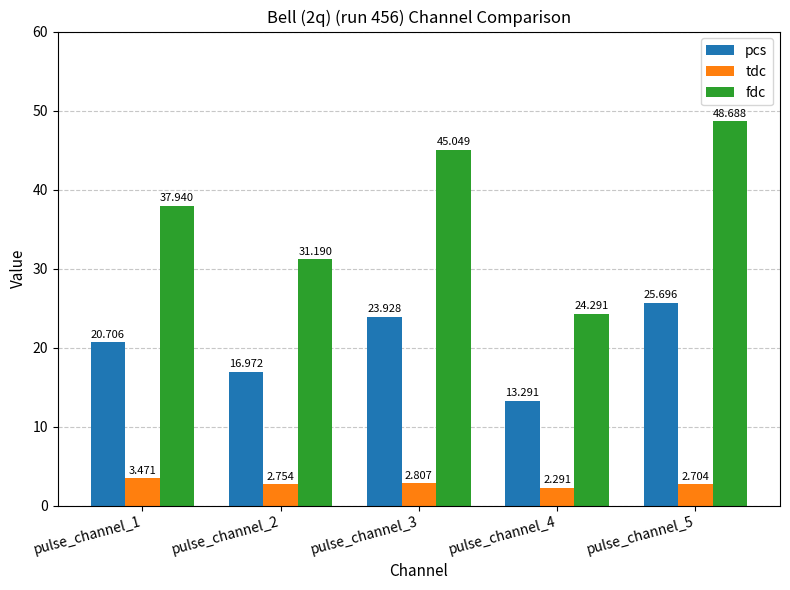

At how many categories does at least one series exceed 32?

3